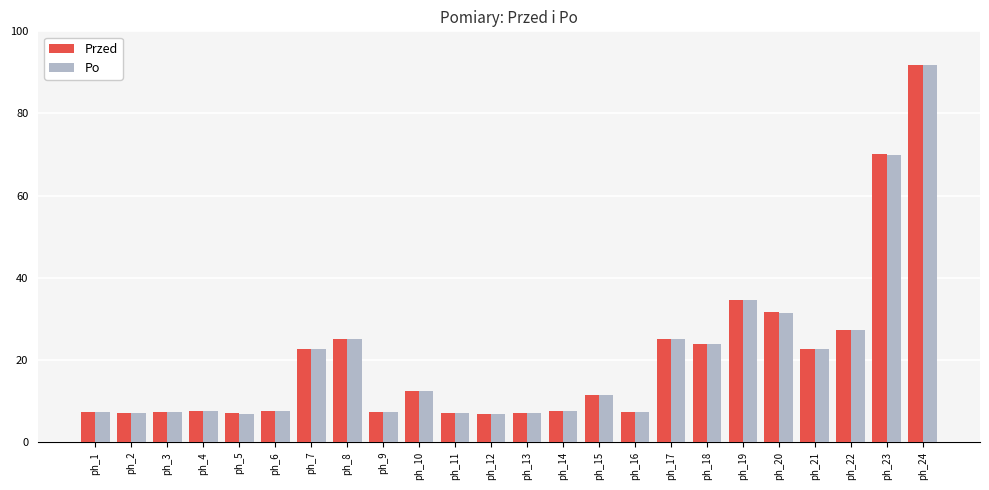

What is the difference between the second highest and minimum values in the Po series?

63.3